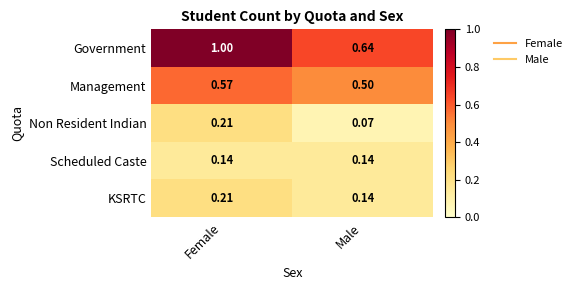

Which series has the widest spread of values?

Government